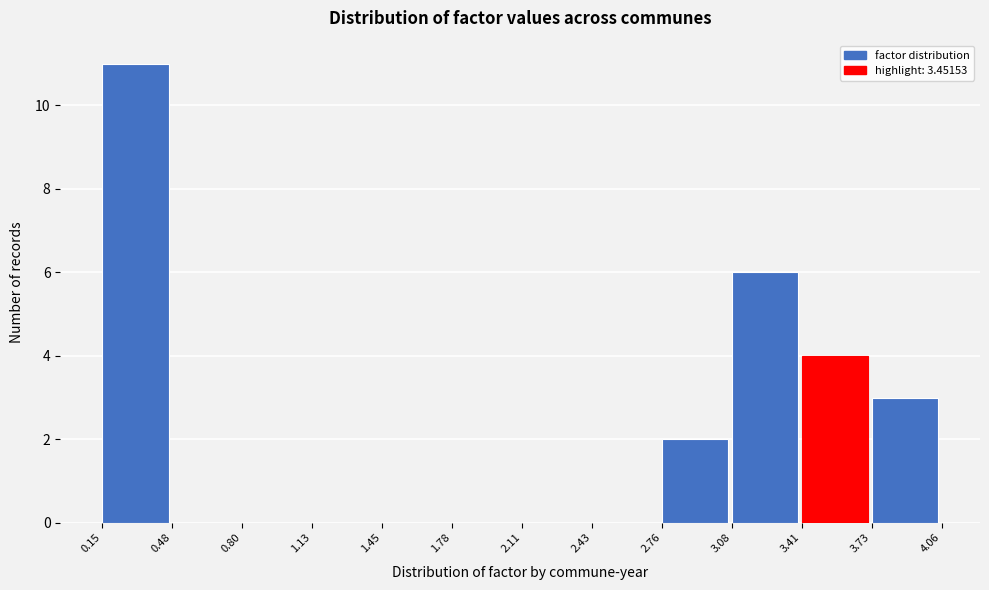

How tall is the bar that spans 3.73 to 4.06 on the x-axis? The values are not printed on the chart, so give them approximately, as read against the axis.

3